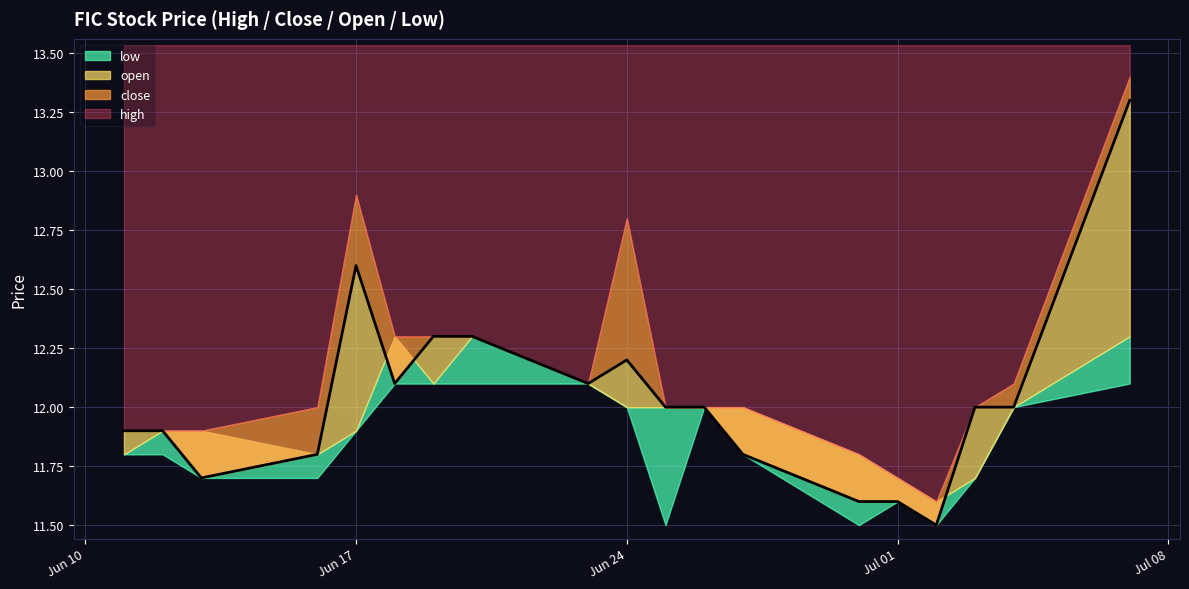

The close series shows 12.2 at 2025-06-24. True or false?

True